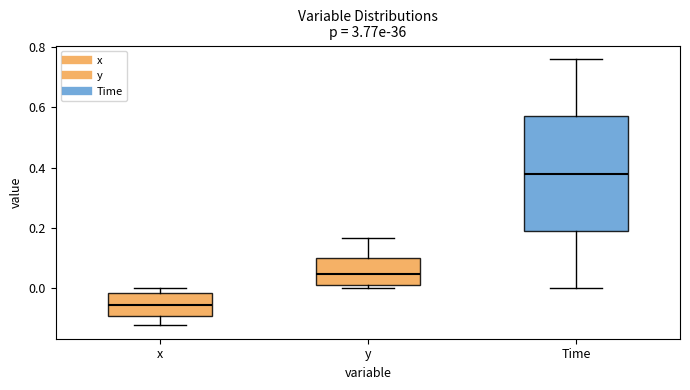

Reading left to right, read every box against the y-axis: the position of its median line, the range the box covers, and the ends of its whiskers. The values are not printed on the chart, so give them approximately, as read against the axis.

x: median -0.06, box -0.10 to -0.02, whiskers -0.12 to 0.00
y: median 0.04, box 0.02 to 0.10, whiskers 0.00 to 0.16
Time: median 0.38, box 0.20 to 0.58, whiskers 0.00 to 0.76